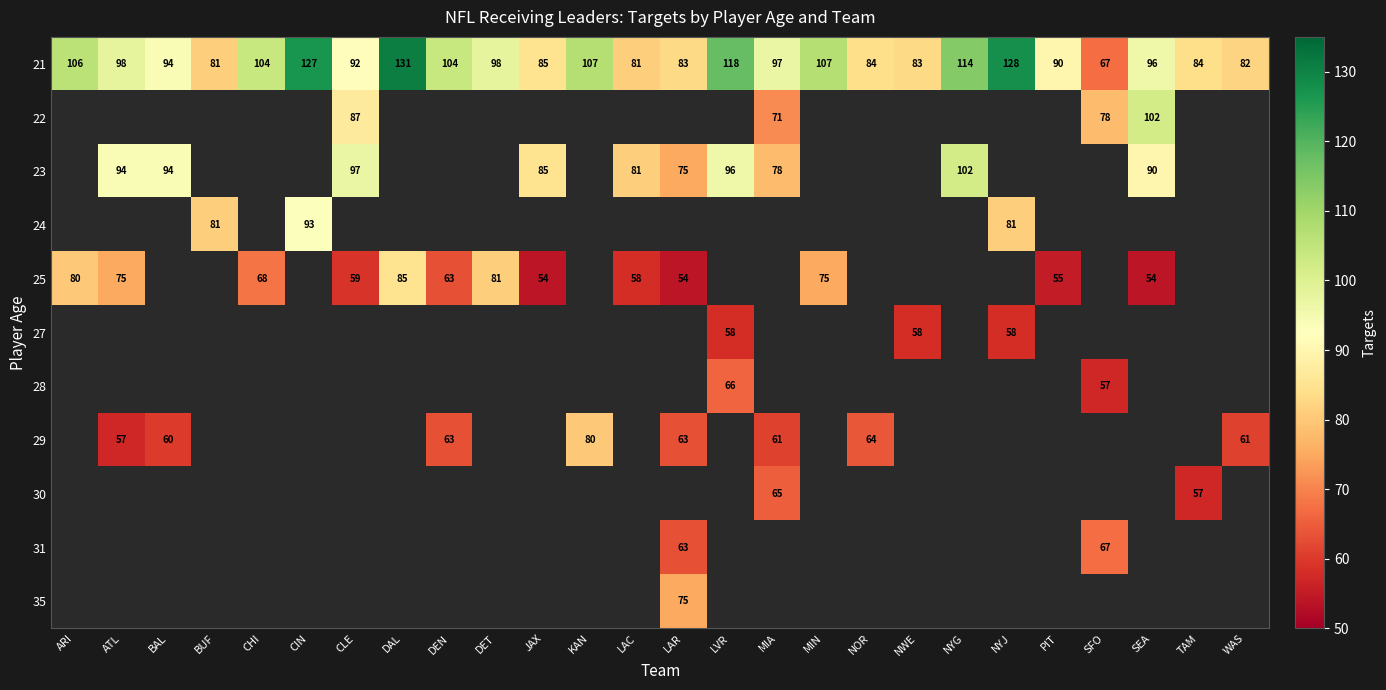

Is it true that 24 equals 81.0 at BUF?

True